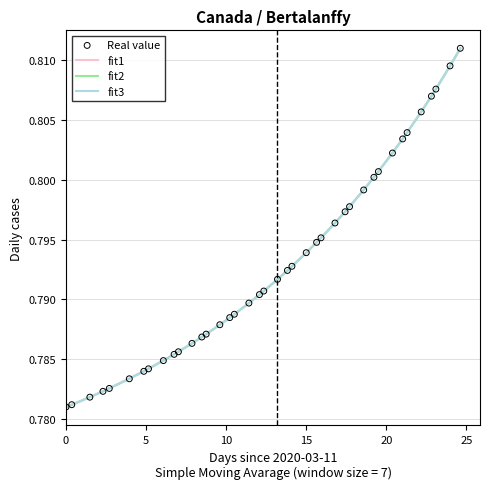

Which series has the widest spread of values?

fit3